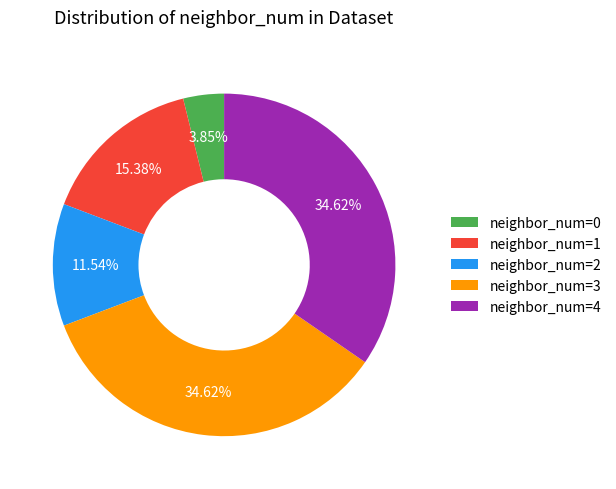

Is the sum of neighbor_num=1 and neighbor_num=0 greater than half?

No